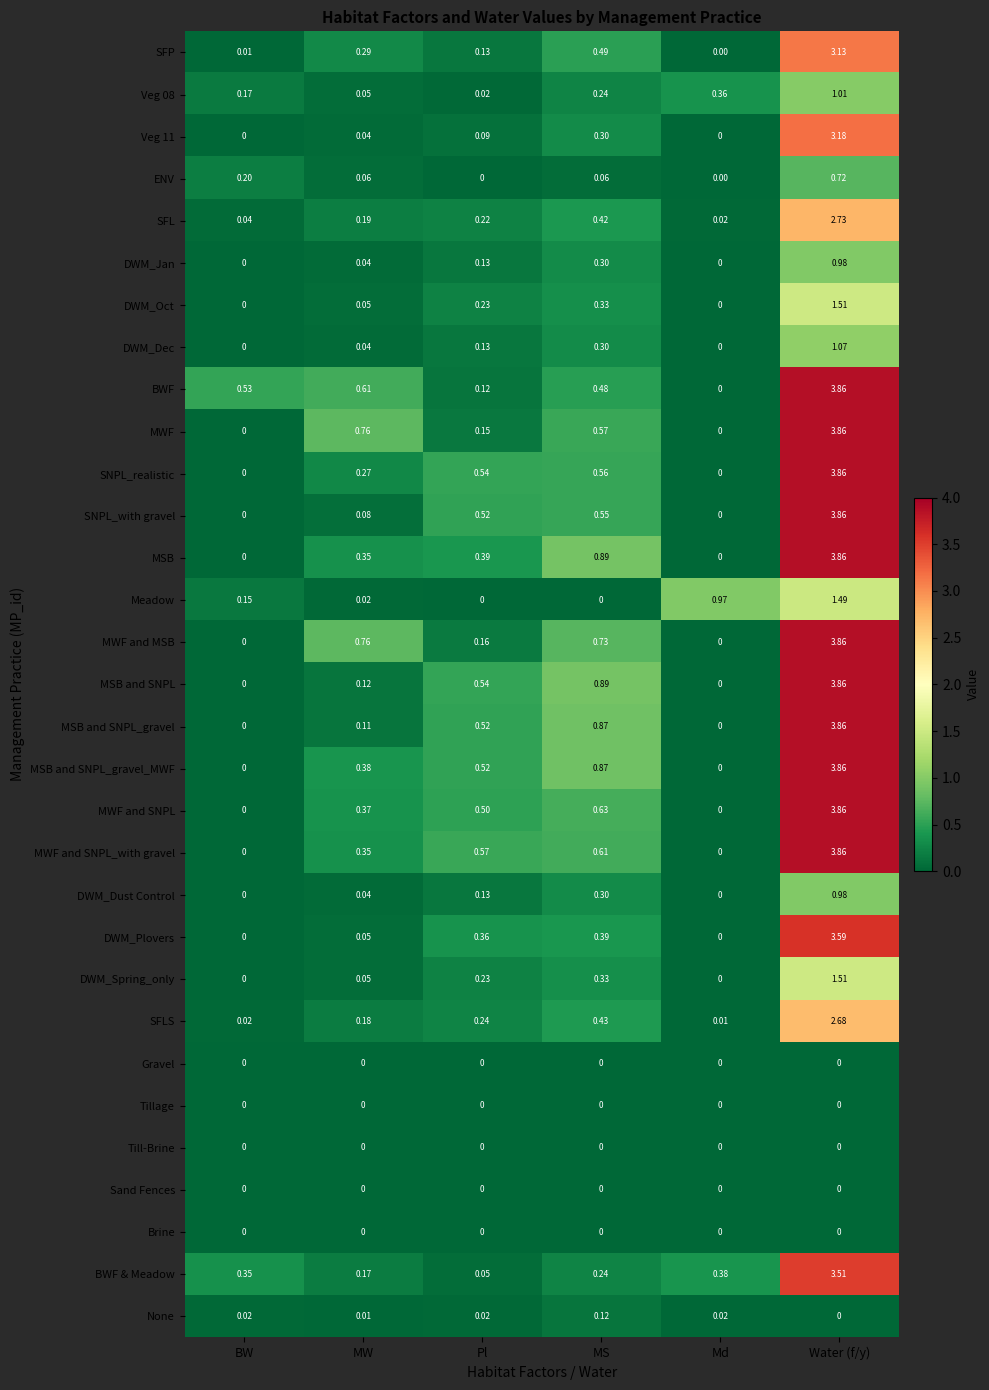

Which series has the largest total across all categories?

MSB and SNPL_gravel_MWF